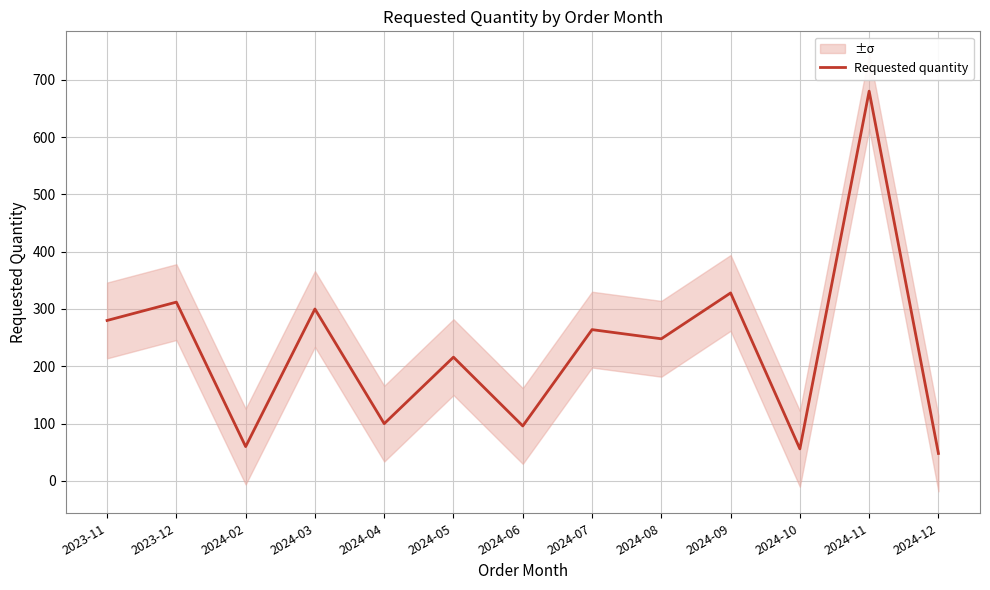

Does the chart display data point markers on the line(s)?

No